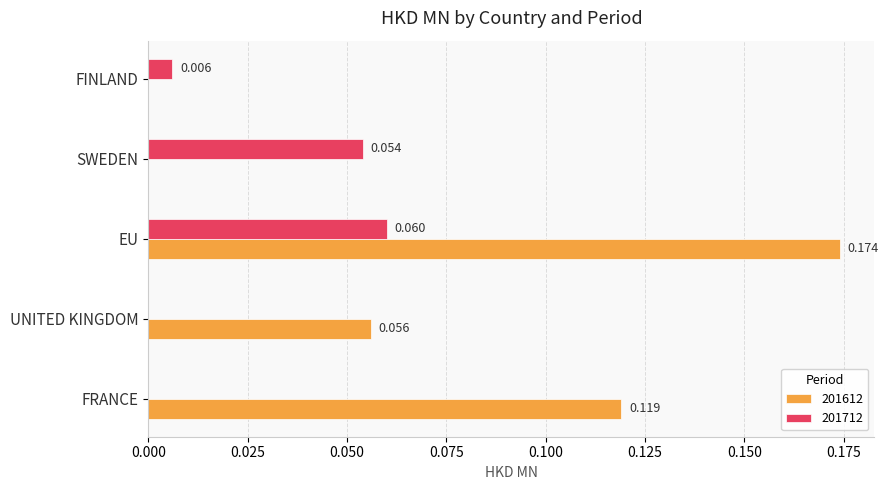

At which category is the sum across all series the highest?

EU